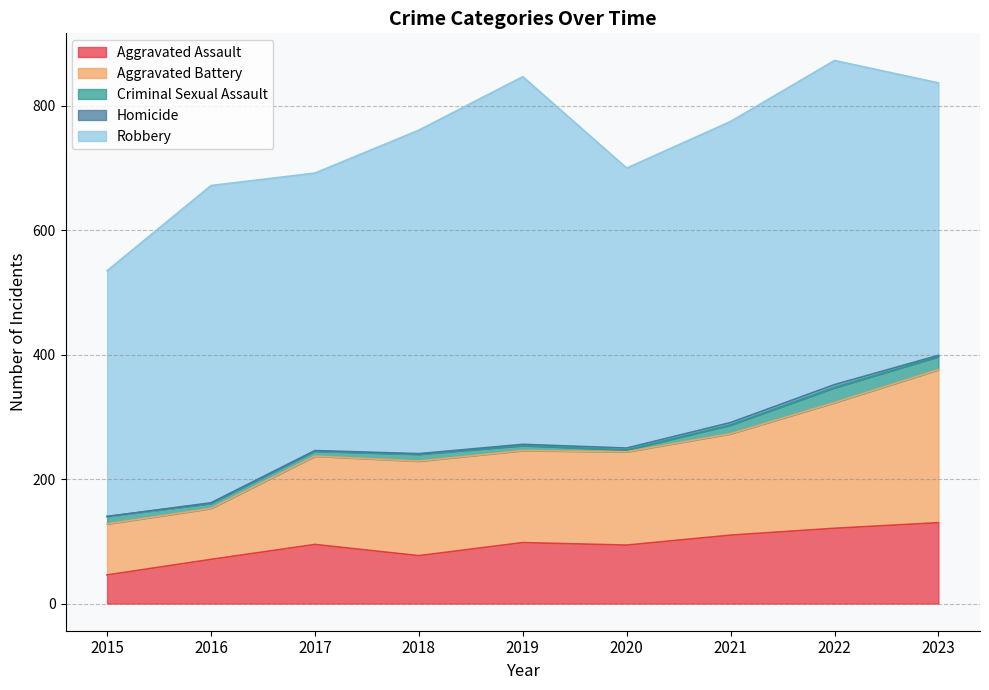

Reading left to right, what are all the values shown in this chart?

Aggravated Assault: 46	71	95	77	98	94	110	121	130
Aggravated Battery: 82	82	142	152	148	150	163	202	246
Criminal Sexual Assault: 12	8	8	11	8	3	14	24	21
Homicide: 0	1	1	1	2	3	4	5	2
Robbery: 395	510	446	520	591	450	484	521	438